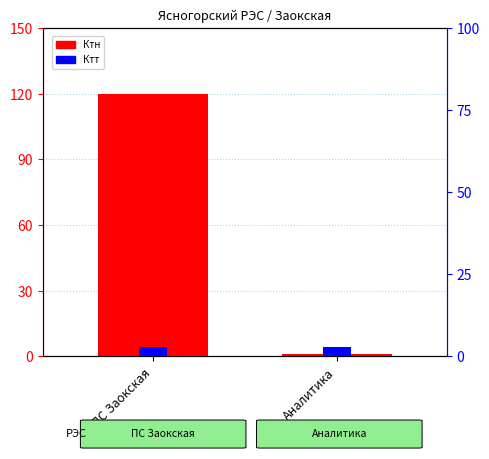

The Ктн series shows 120 at ПС Заокская. True or false?

True